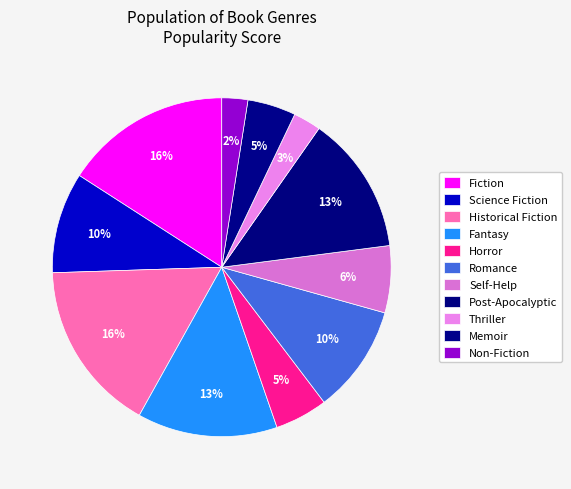

How many slices are in this pie chart?

11